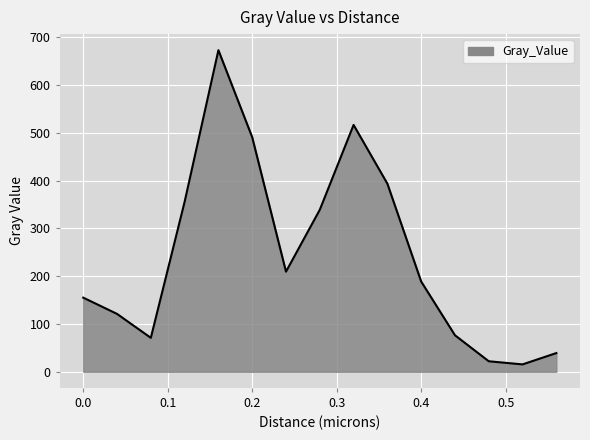

How many lines are shown in the chart?

1